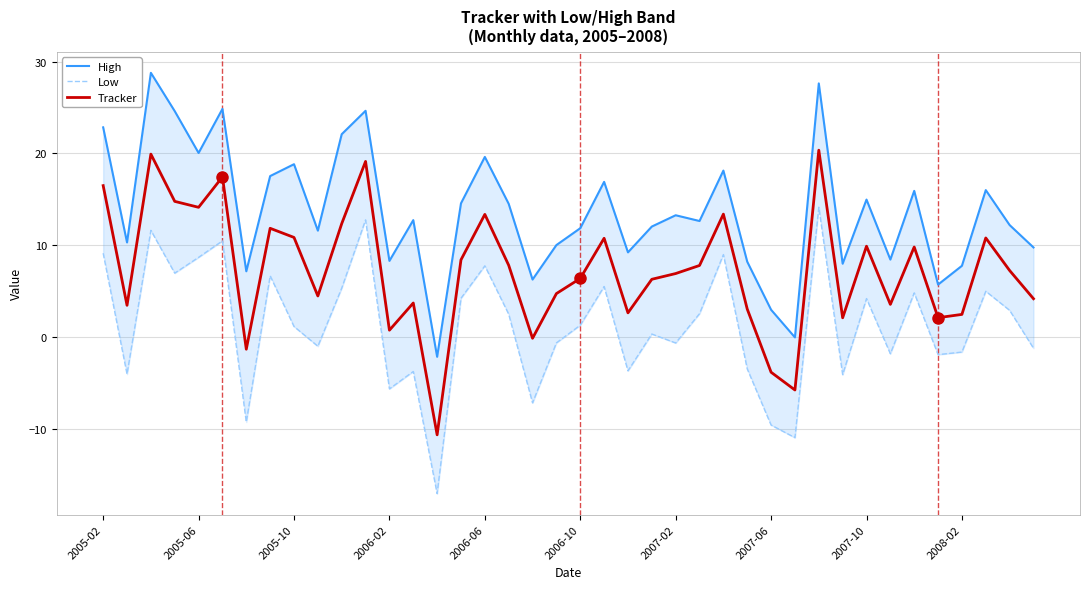

The value of Tracker at 2007-02 is 6.9. True or false?

True